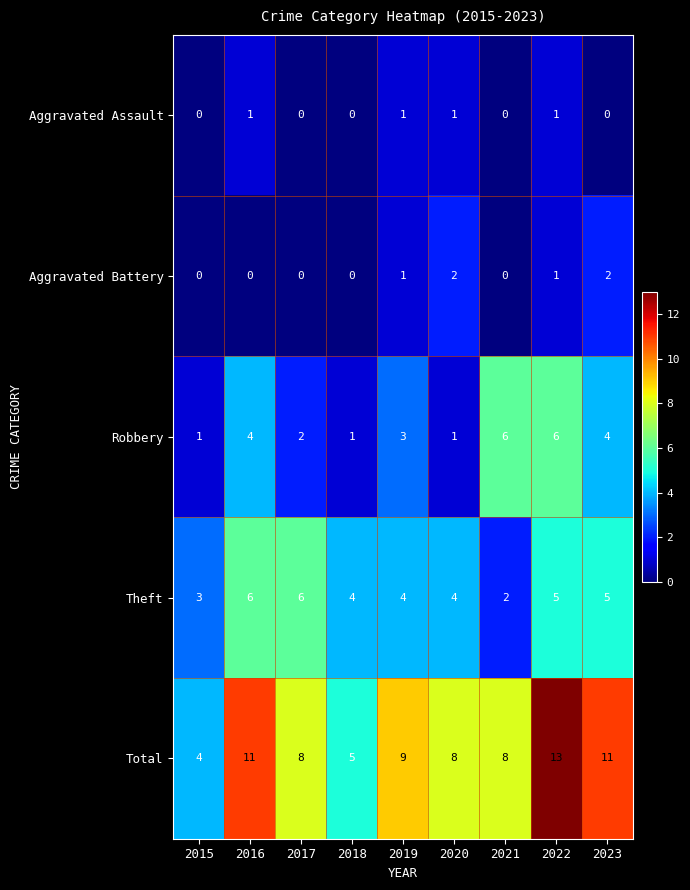

True or false: Theft has a value of 6 at 2017.

True